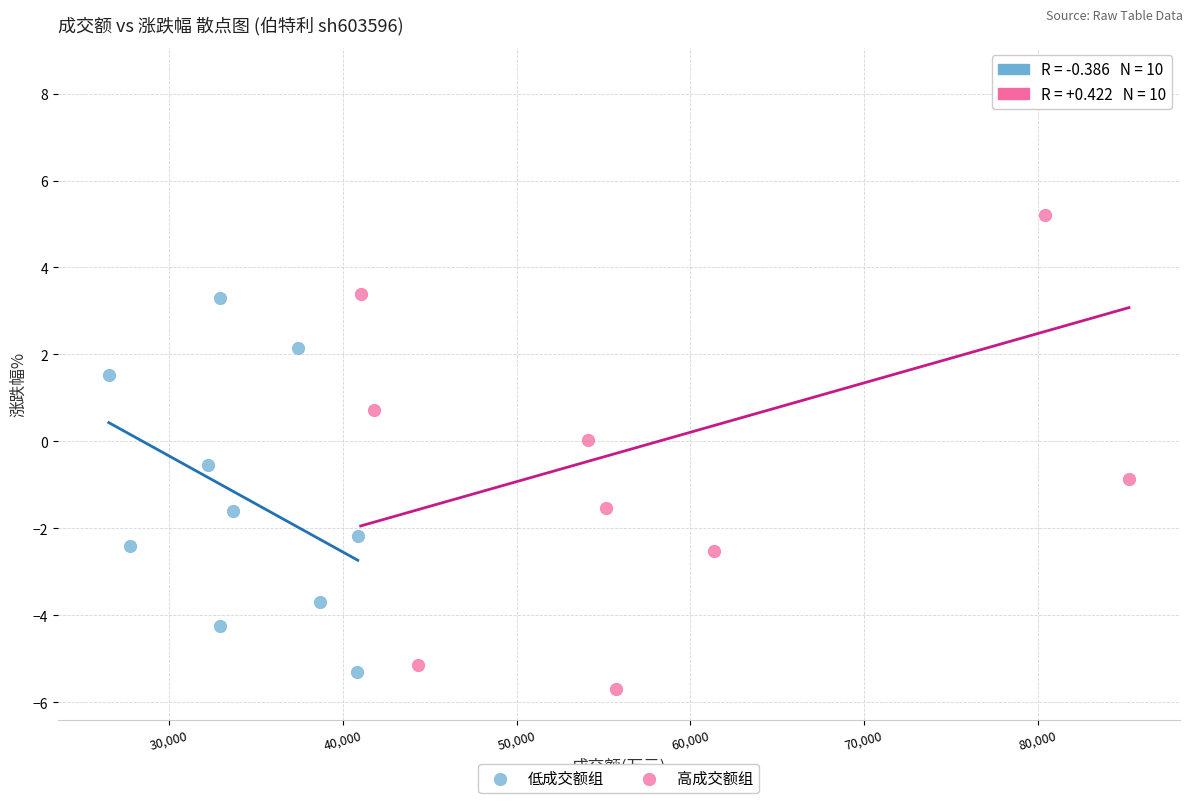

Which series contains the lowest Y value?

高成交额组